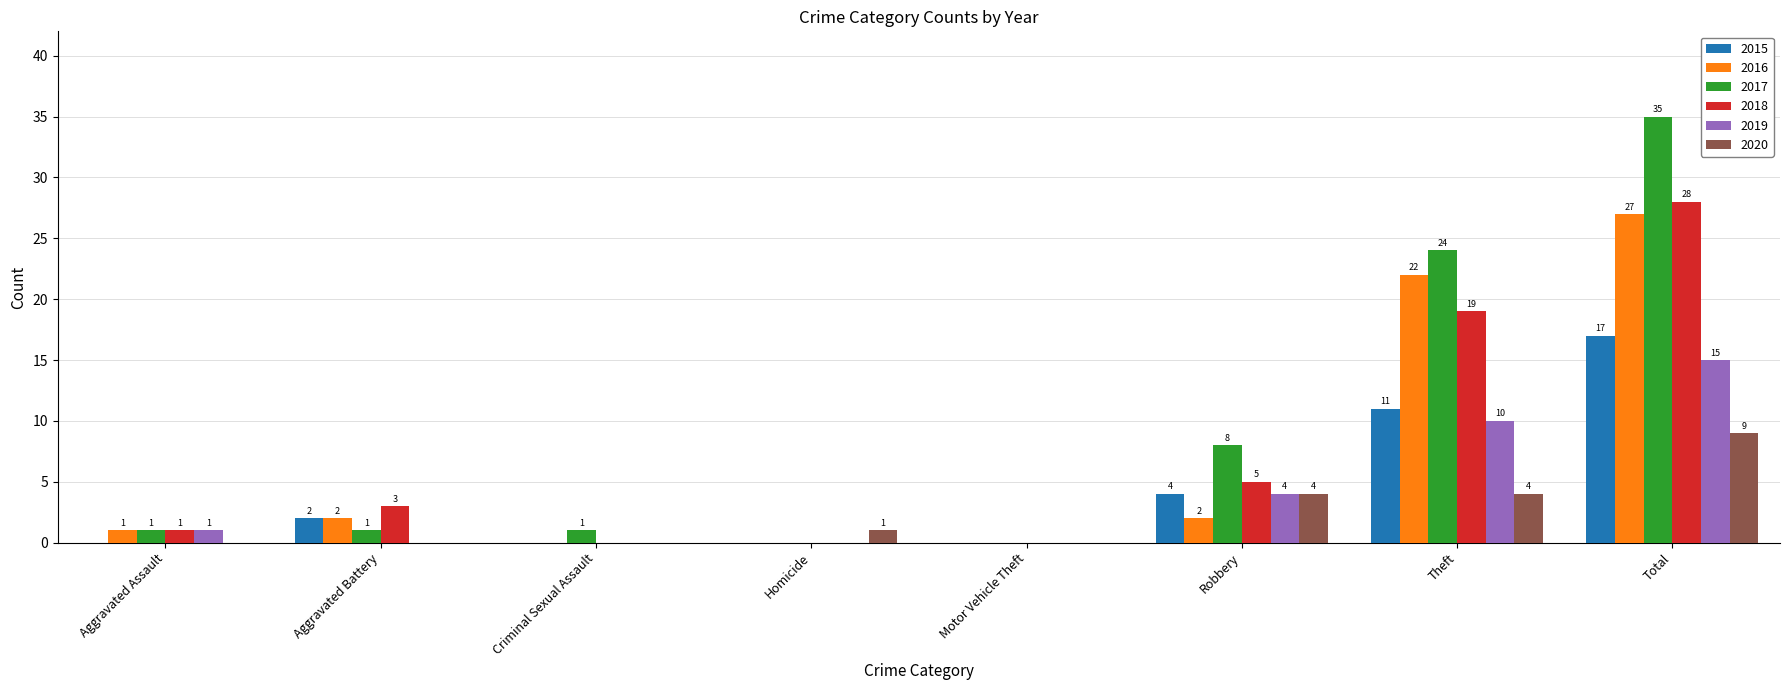

Between Homicide and Motor Vehicle Theft, which series saw the biggest shift?

2020